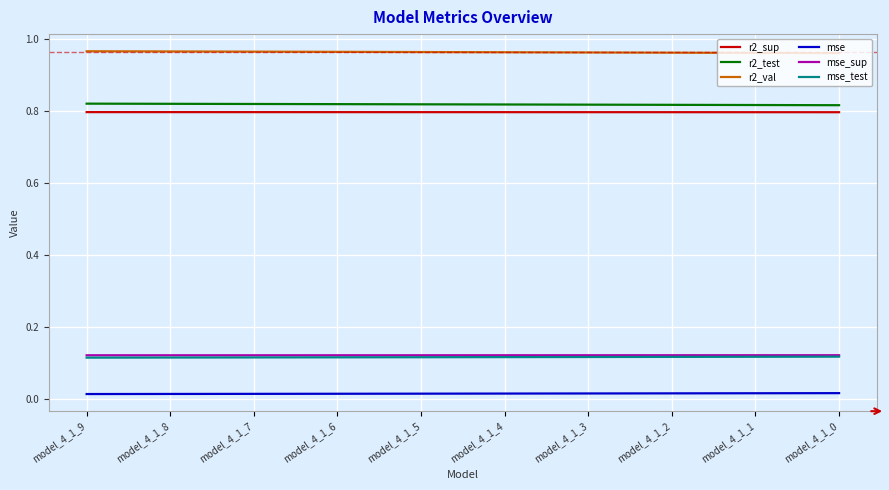

True or false: r2_val has a value of 0.3 at model_4_1_0.

False